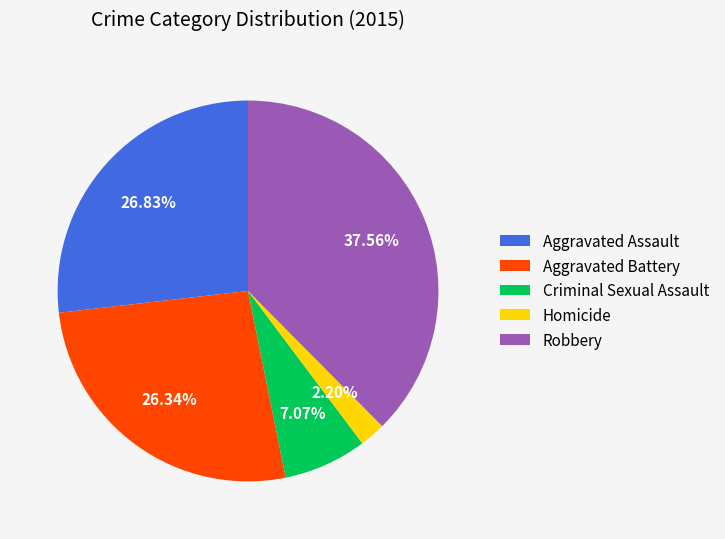

Which slice is the largest?

Robbery